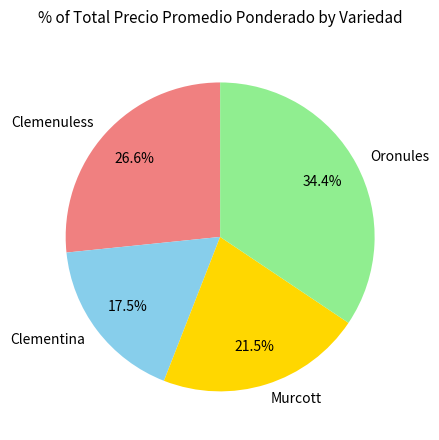

Which has a higher value, Clementina or Clemenuless?

Clemenuless